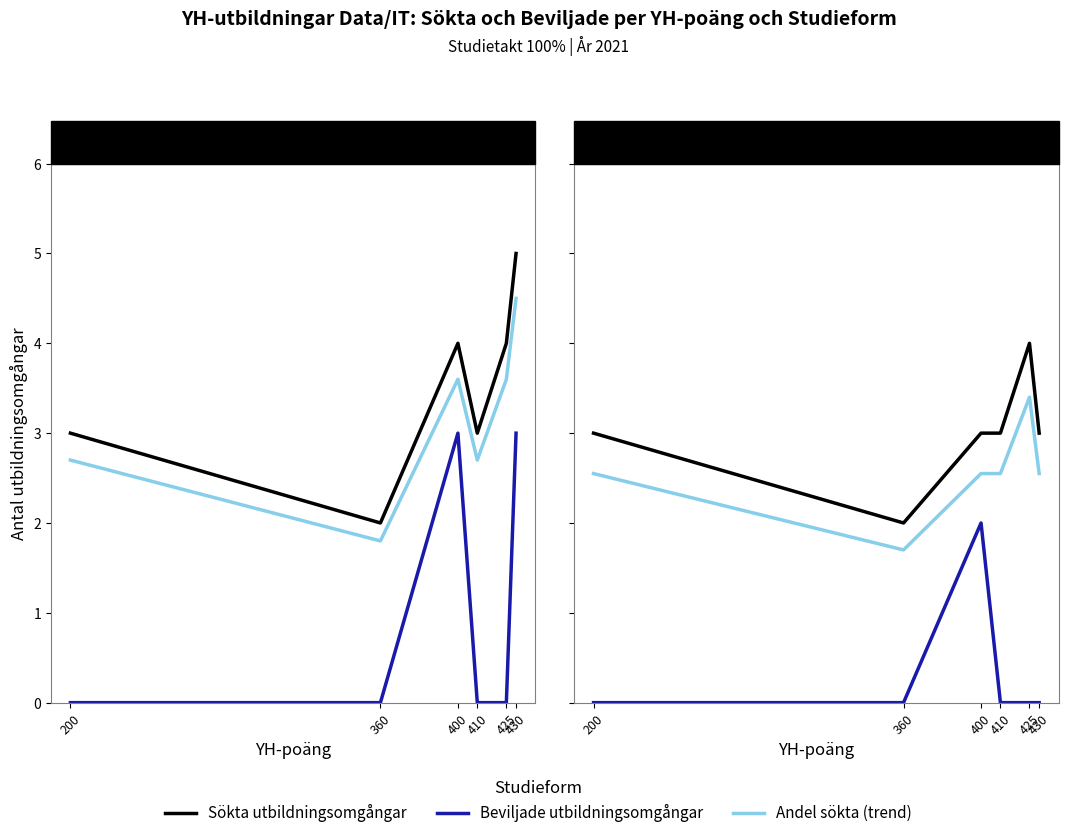

Reading left to right, transcribe all the data shown in this chart.

Sökta utbildningsomgångar: 200=3.0	360=2.0	400=3.0	410=3.0	425=4.0	430=3.0
Beviljade utbildningsomgångar: 200=0.0	360=0.0	400=2.0	410=0.0	425=0.0	430=0.0
Andel sökta (90%): 200=2.7	360=1.8	400=3.6	410=2.7	425=3.6	430=4.5
Andel sökta (85%): 200=2.5	360=1.7	400=2.5	410=2.5	425=3.4	430=2.5